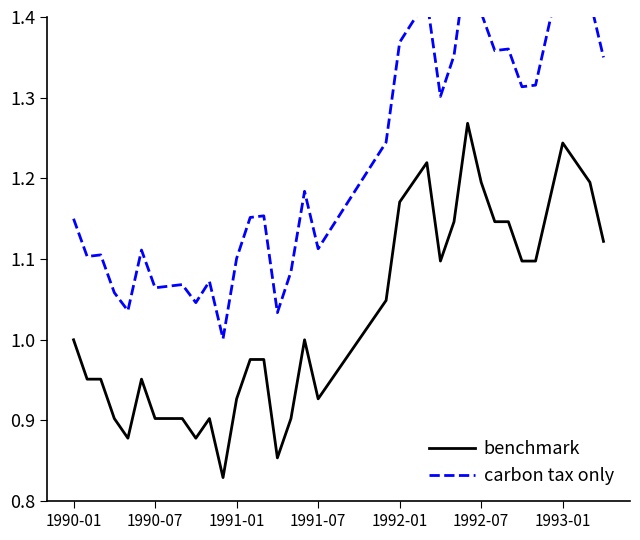

Reading left to right, transcribe all the data shown in this chart.

benchmark: 1.0	1.0	1.0	0.9	0.9	1.0	0.9	0.9	0.9	0.9	0.9	0.8	0.9	1.0	1.0	0.9	0.9	1.0	0.9	1.0	1.0	1.0	1.0	1.0	1.2	1.2	1.2	1.1	1.1	1.3	1.2	1.1	1.1	1.1	1.1	1.2	1.2	1.2	1.2	1.1
carbon tax only: 1.1	1.1	1.1	1.1	1.0	1.1	1.1	1.1	1.1	1.0	1.1	1.0	1.1	1.2	1.2	1.0	1.1	1.2	1.1	1.1	1.2	1.2	1.2	1.2	1.4	1.4	1.4	1.3	1.4	1.5	1.4	1.4	1.4	1.3	1.3	1.4	1.5	1.4	1.4	1.3